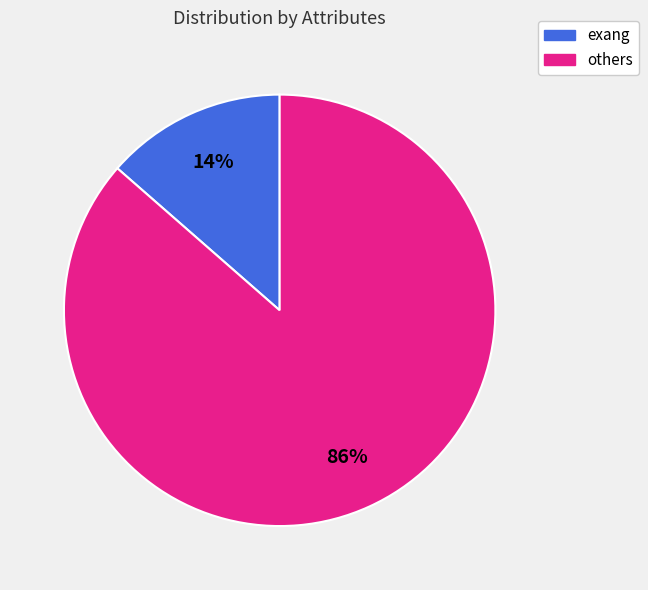

To the nearest percent, what is the average slice percentage?

50%